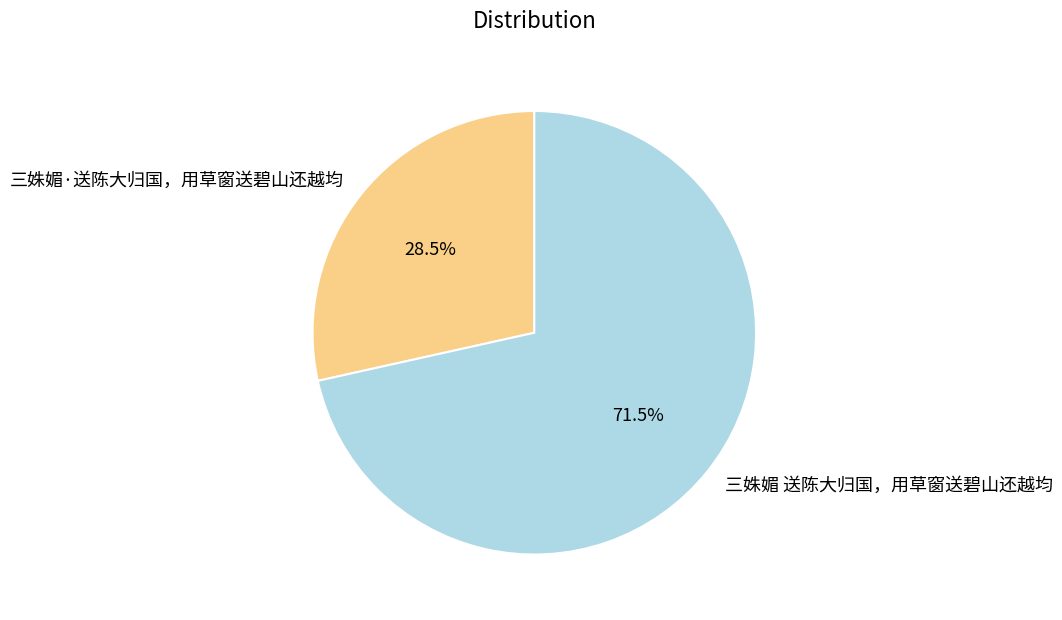

Is 三姝媚·送陈大归国，用草窗送碧山还越均 the majority of the pie?

No